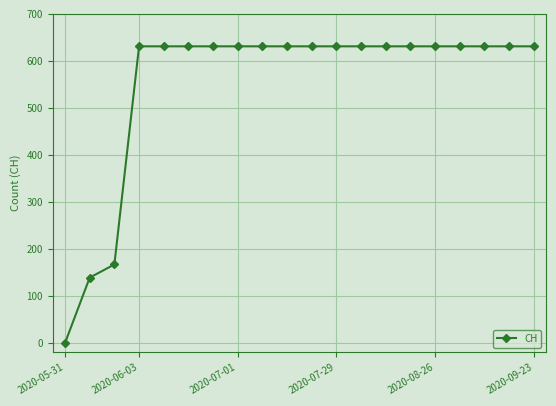

What is the sum of all values?

11033